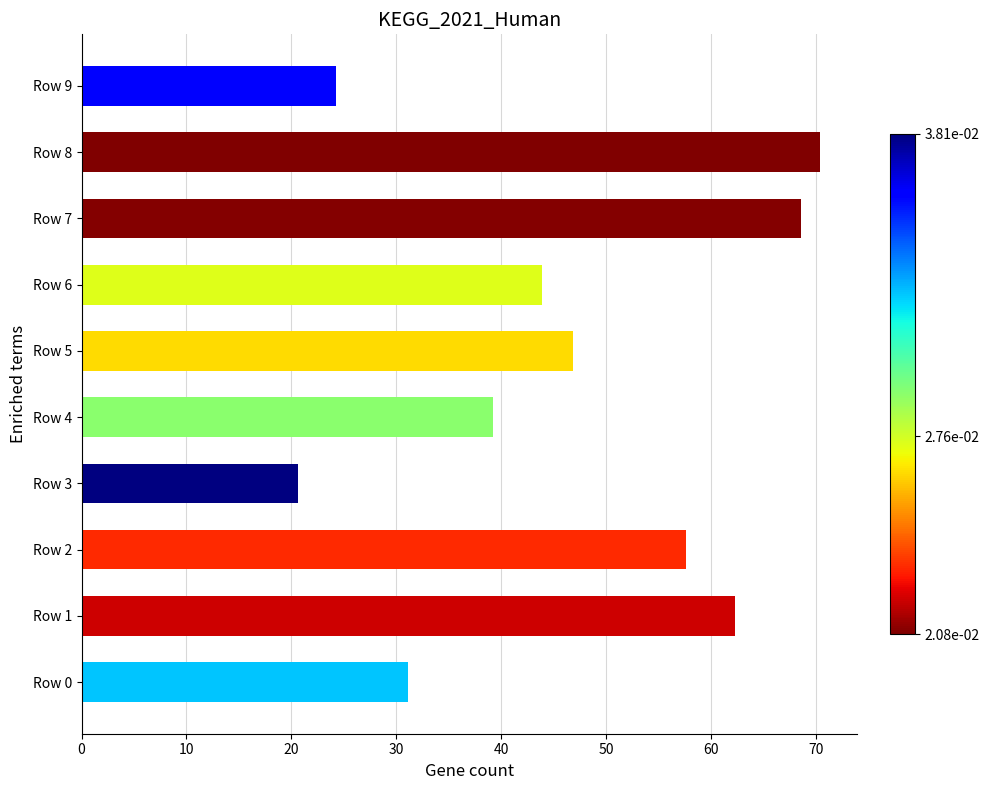

Rank the categories by value from highest to lowest.

Row 8, Row 7, Row 1, Row 2, Row 5, Row 6, Row 4, Row 0, Row 9, Row 3